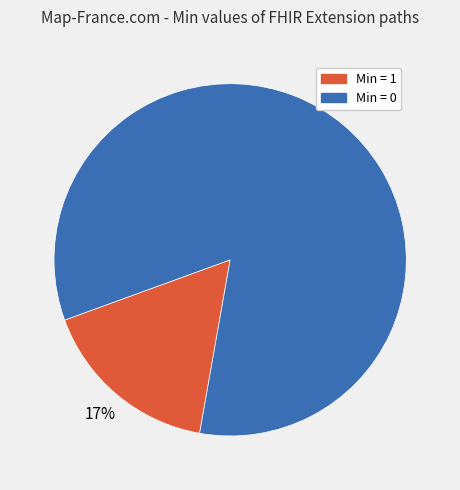

Is there a majority slice in this chart?

Yes